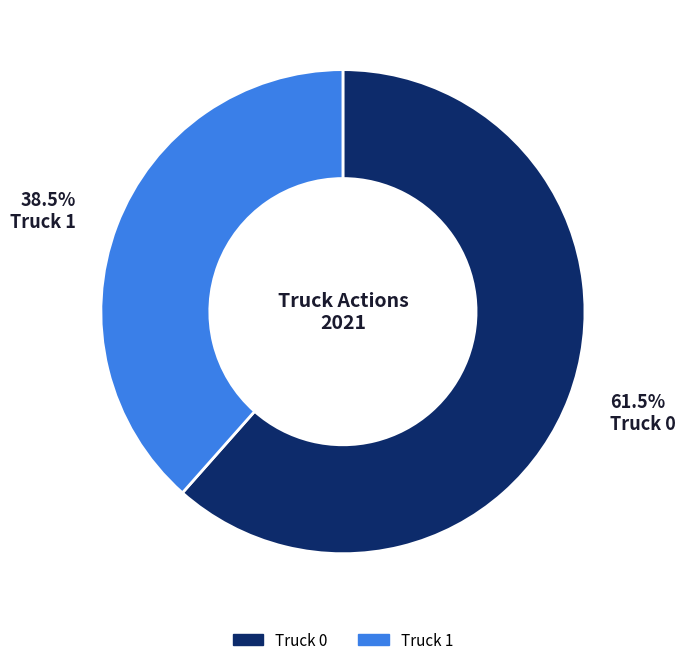

What is the ratio of the value at Truck 1 to the value at Truck 0?

0.6